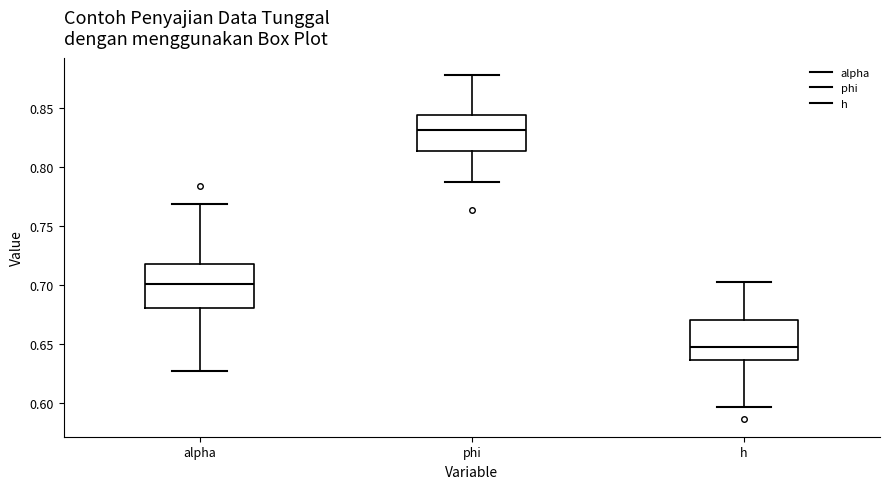

Where is the upper edge of the box for alpha on the y-axis? The values are not printed on the chart, so give them approximately, as read against the axis.

0.720